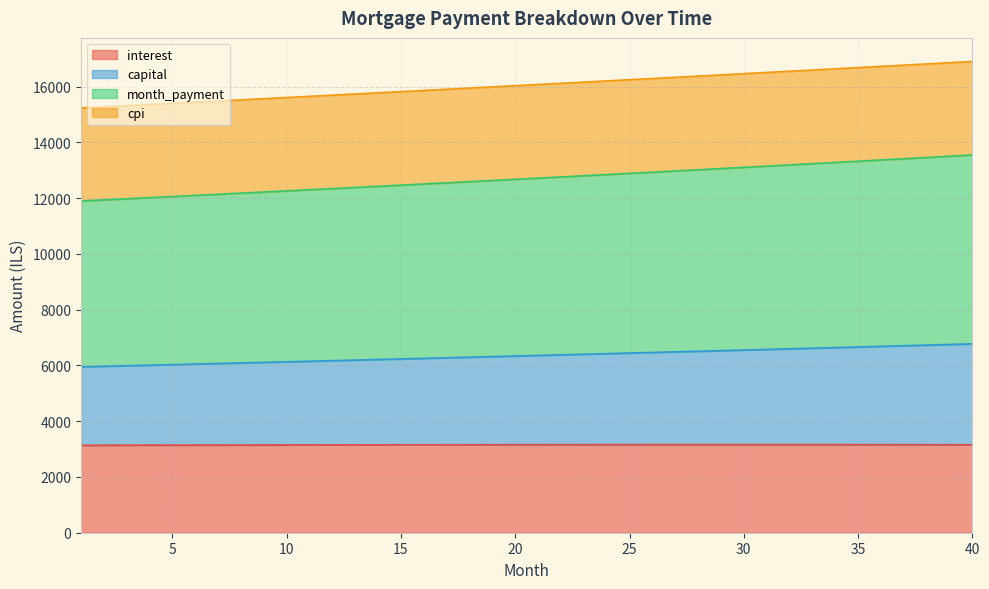

At how many categories does at least one series exceed 8542?

40